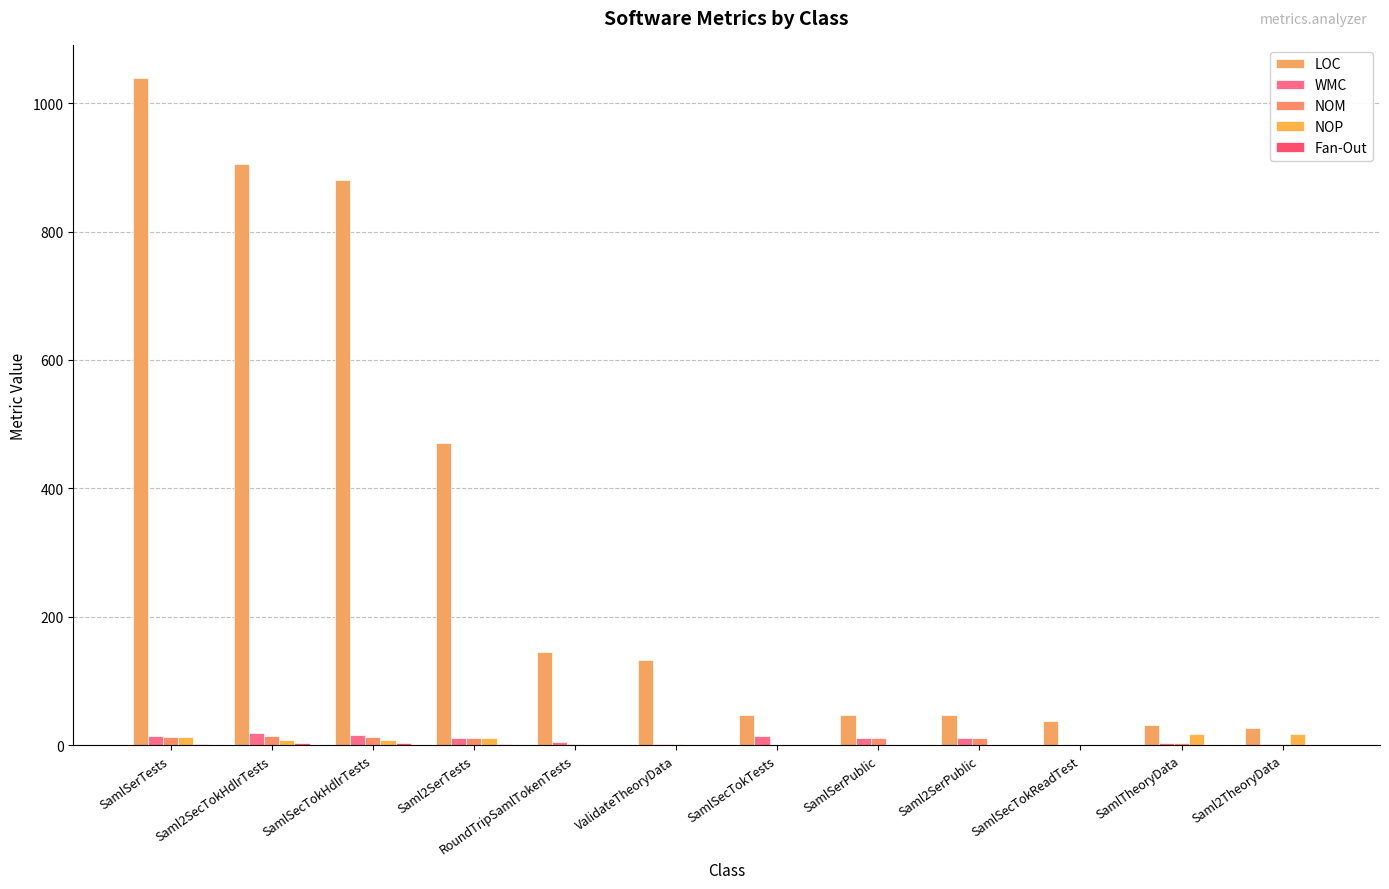

What is the maximum value for NOP?

17